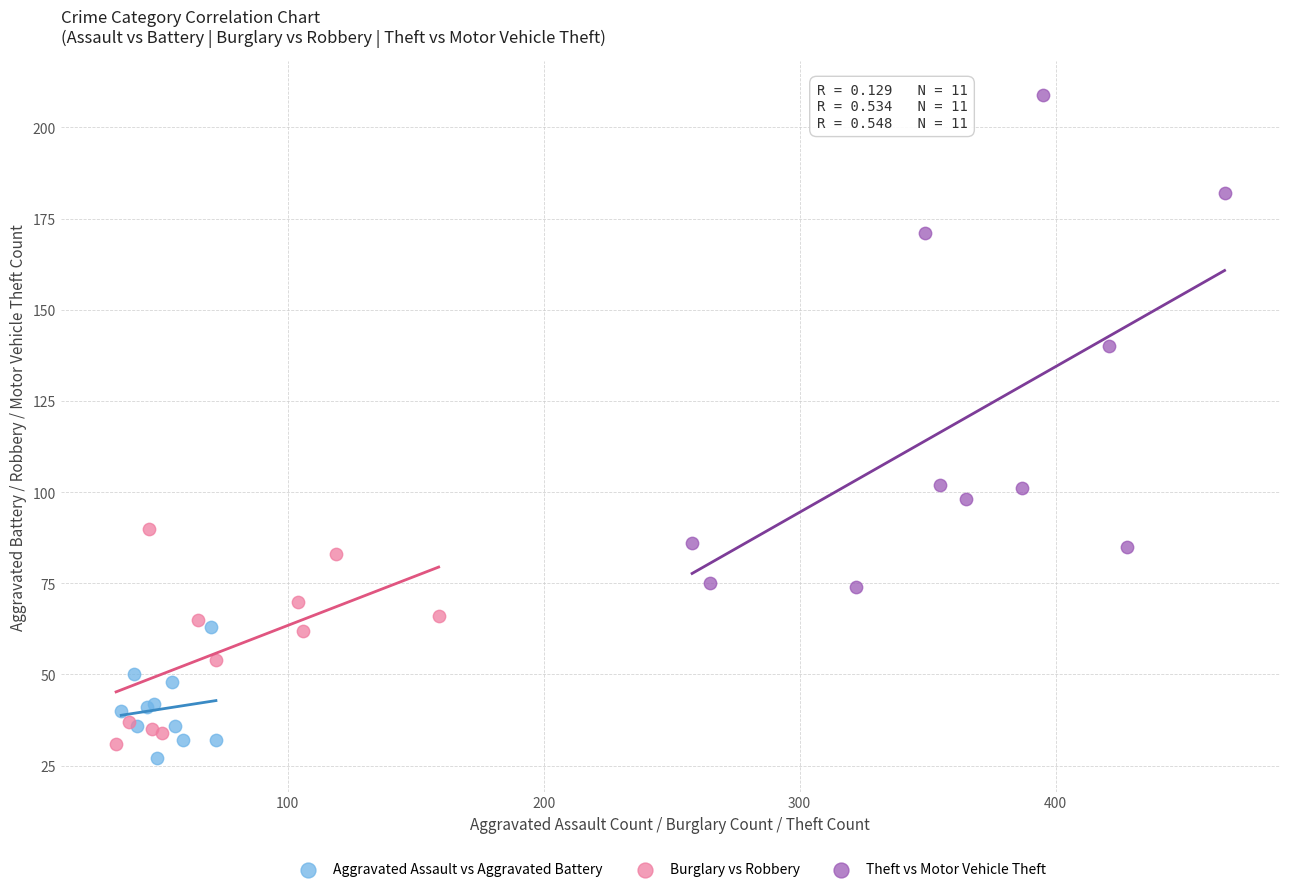

Which series reaches the maximum Y coordinate?

Theft vs Motor Vehicle Theft